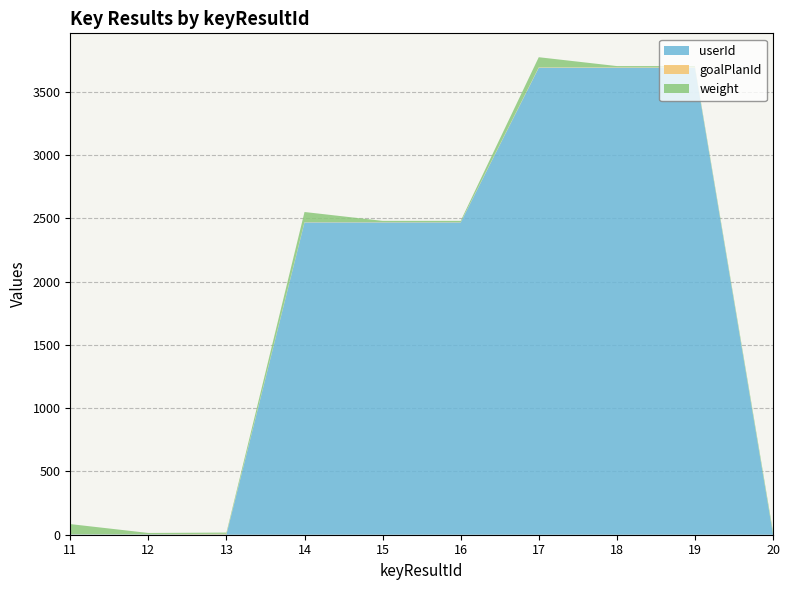

Reading left to right, what are all the values shown in this chart?

goalPlanId: 11=1	12=1	13=4	14=2	15=2	16=2	17=3	18=3	19=3	20=1
weight: 11=80	12=10	13=10	14=80	15=10	16=10	17=80	18=10	19=10	20=20
userId: 11=3	12=3	13=3	14=2468	15=2468	16=2468	17=3690	18=3690	19=3690	20=3